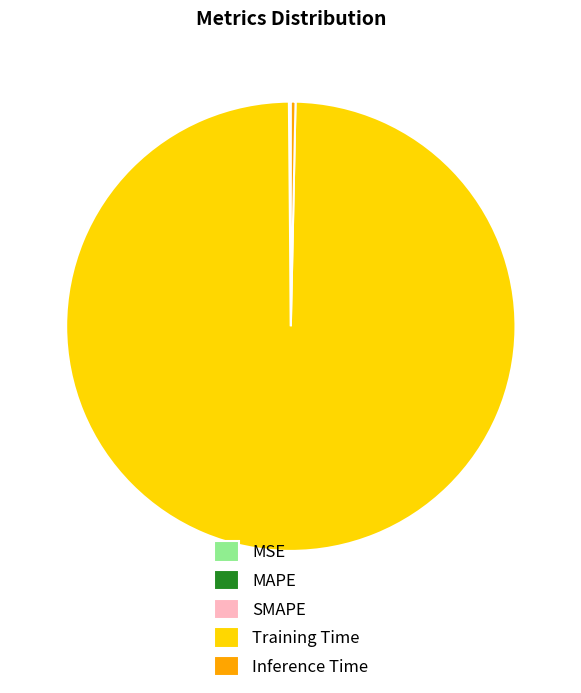

Which has a higher value, Training Time or Inference Time?

Training Time